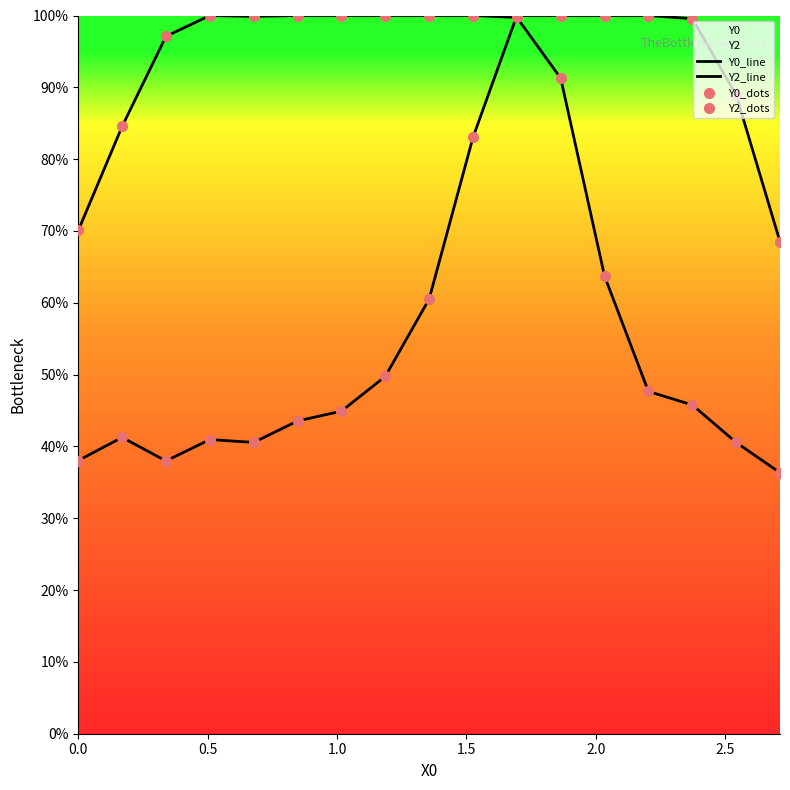

Which series contains the highest Y value?

Y0_line